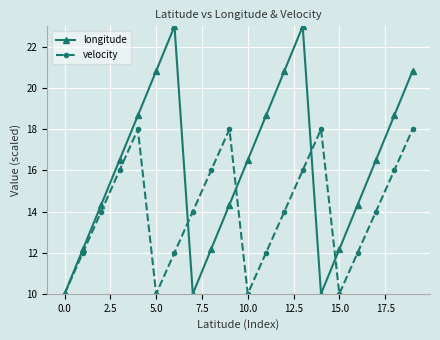

What is the sum of all velocity values?

280.0